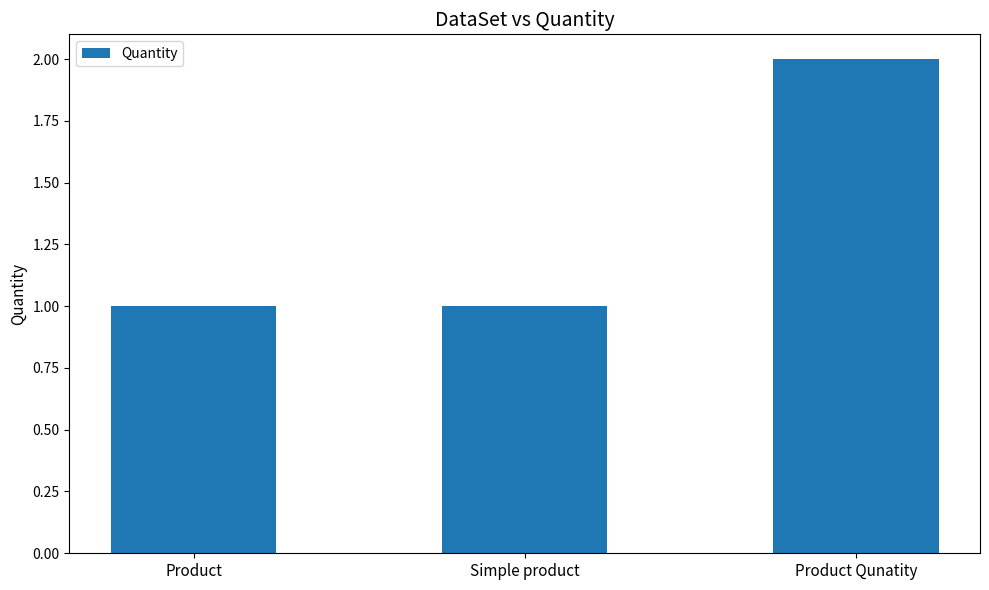

What is the average value?

1